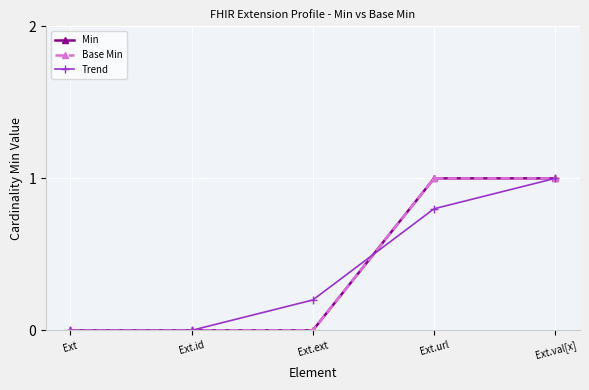

What is the sum of all Trend values?

2.0